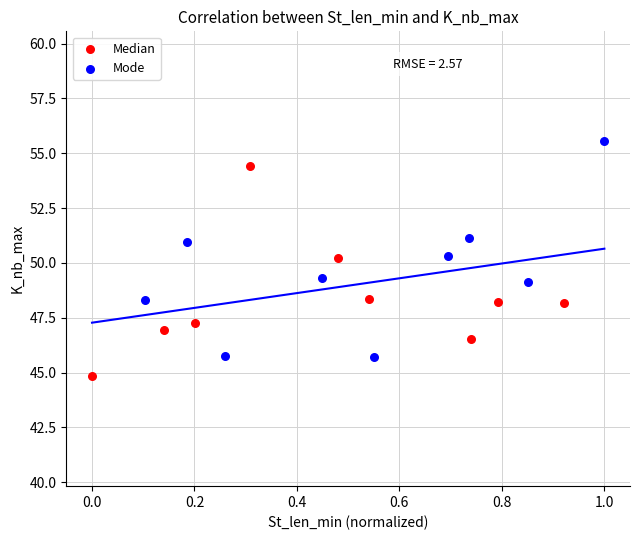

Which series contains the lowest Y value?

Median